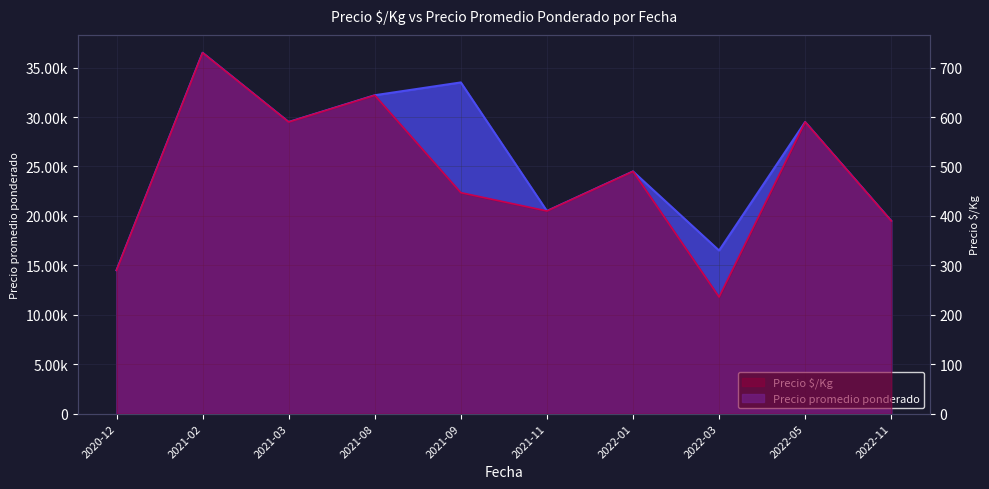

Does the chart display data point markers on the line(s)?

No